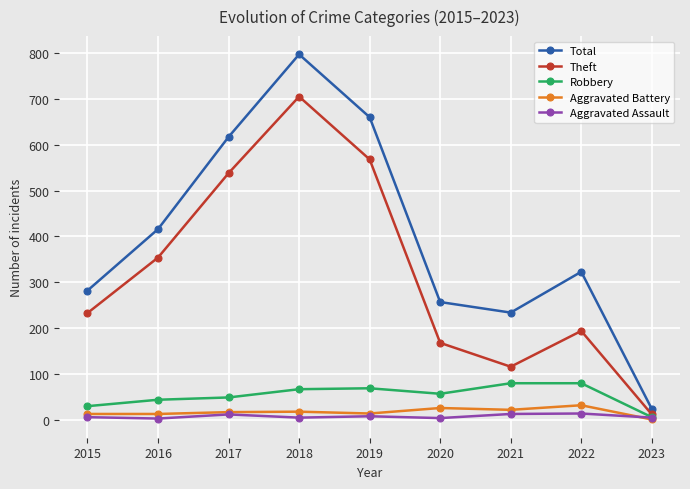

What is the total value across all series at 2022?

643